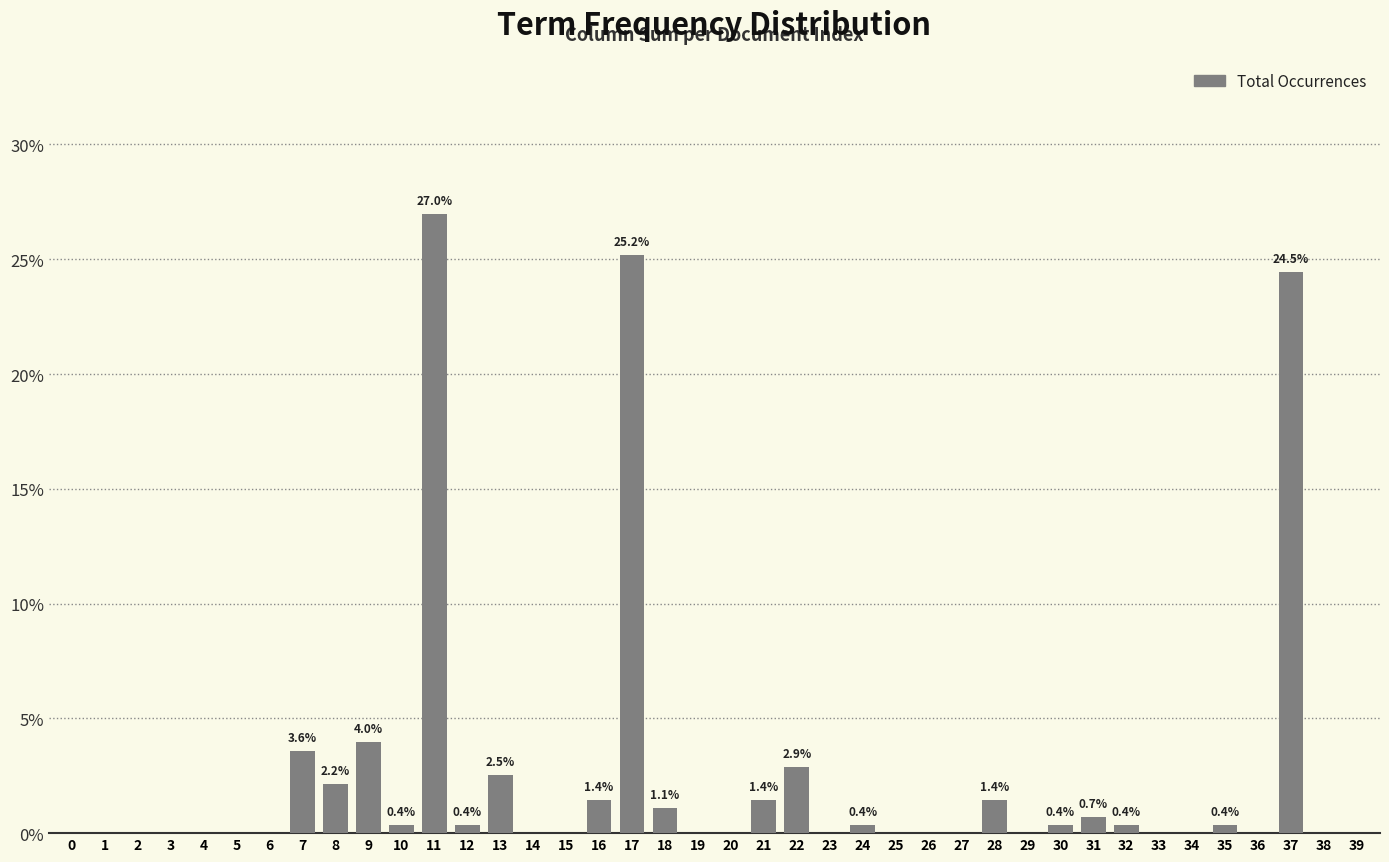

At which category does the chart reach its peak across all series?

11